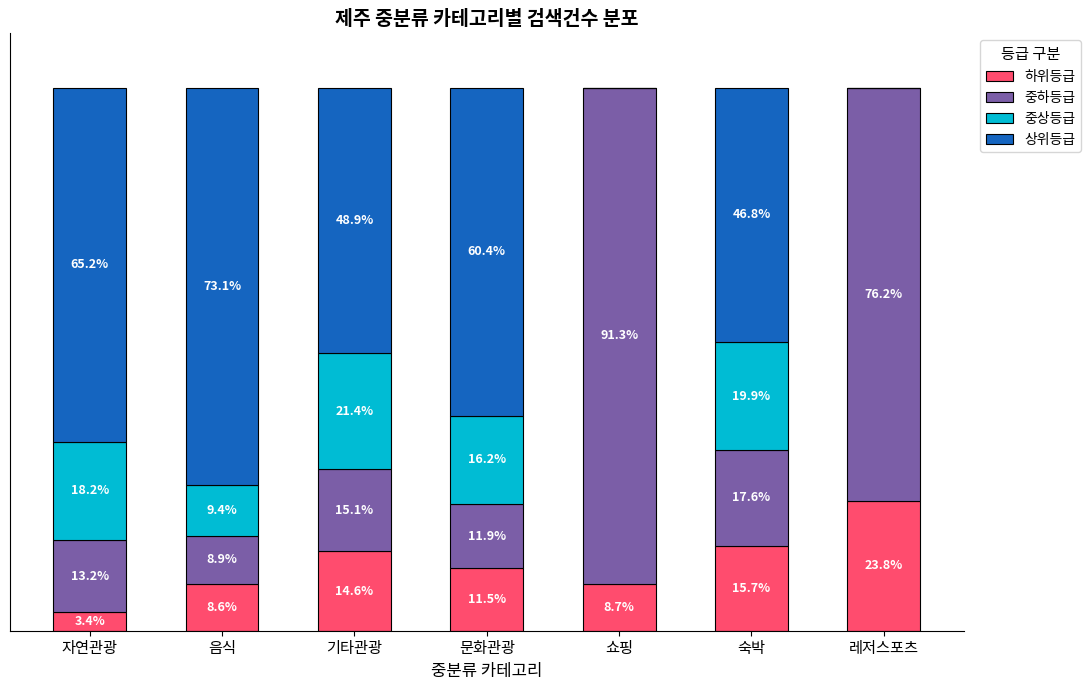

At which label does 하위등급 first exceed 11?

기타관광